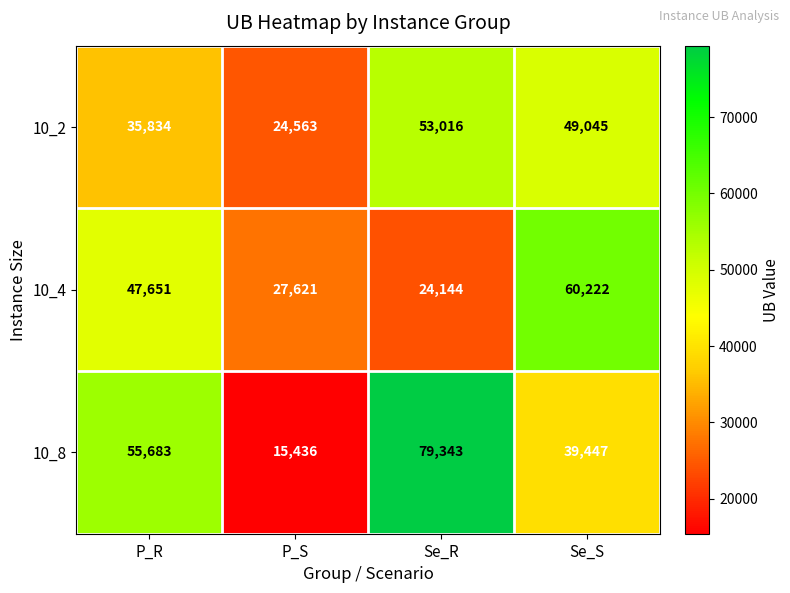

Which series changed the most between P_R and Se_S?

10_8